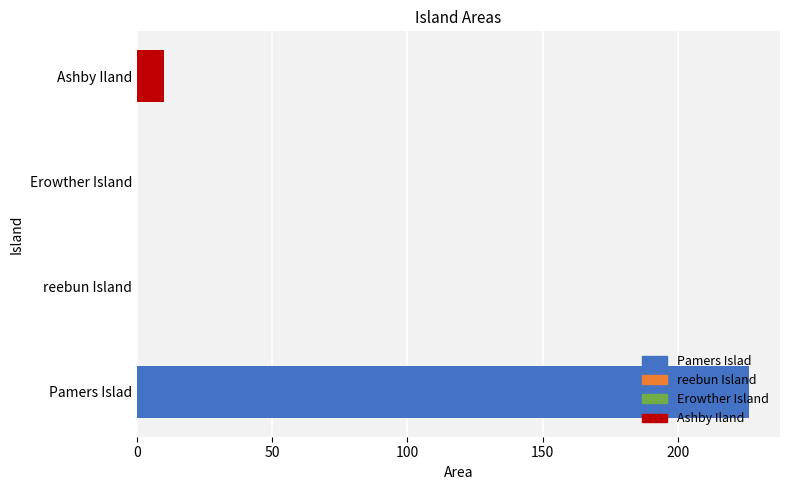

What is the maximum value shown in the chart?

226.4